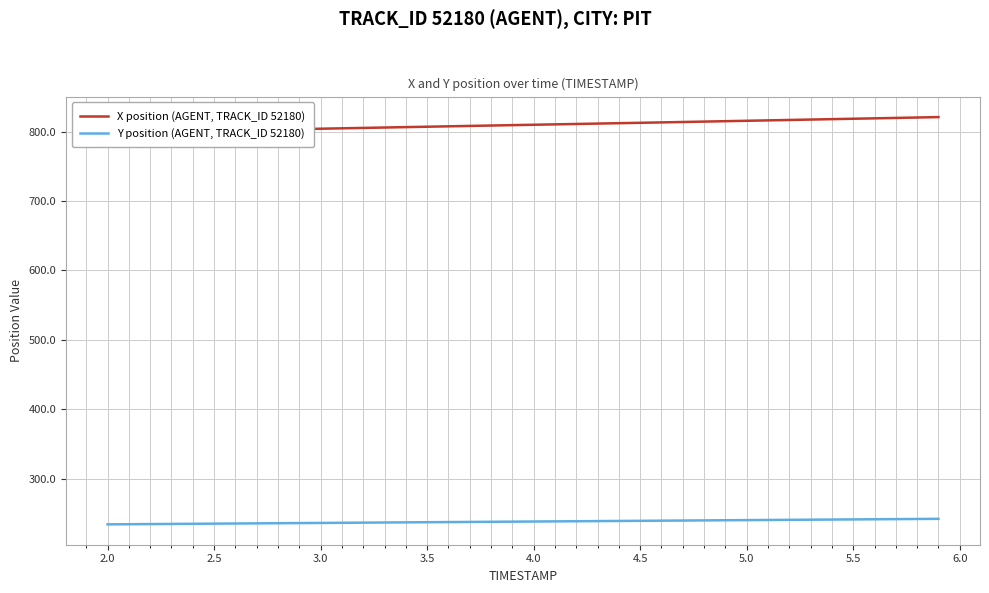

True or false: Y position (AGENT, TRACK_ID 52180) and X position (AGENT, TRACK_ID 52180) cross at least once.

False